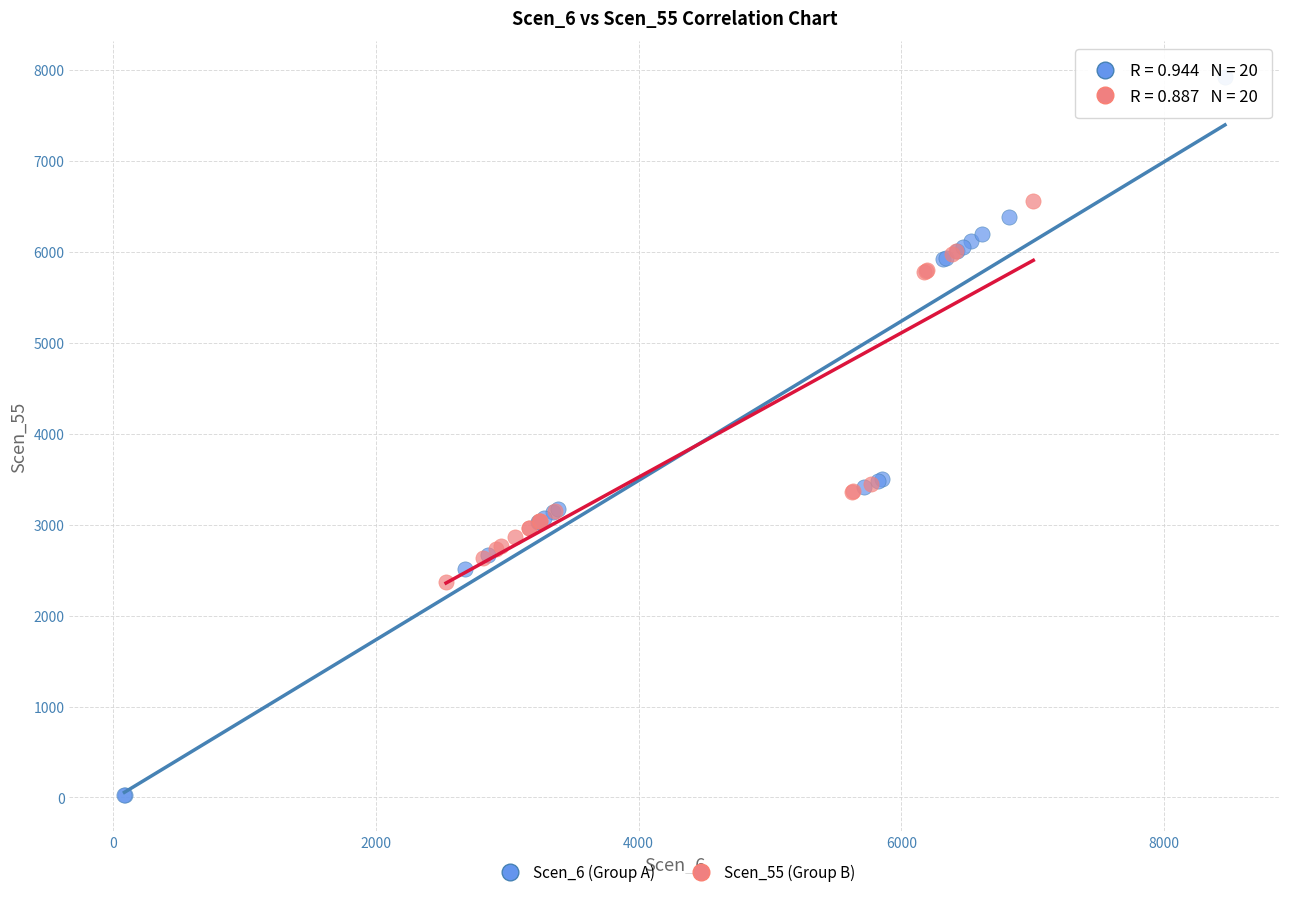

Which series contains the lowest Y value?

Scen_6 (Group A)